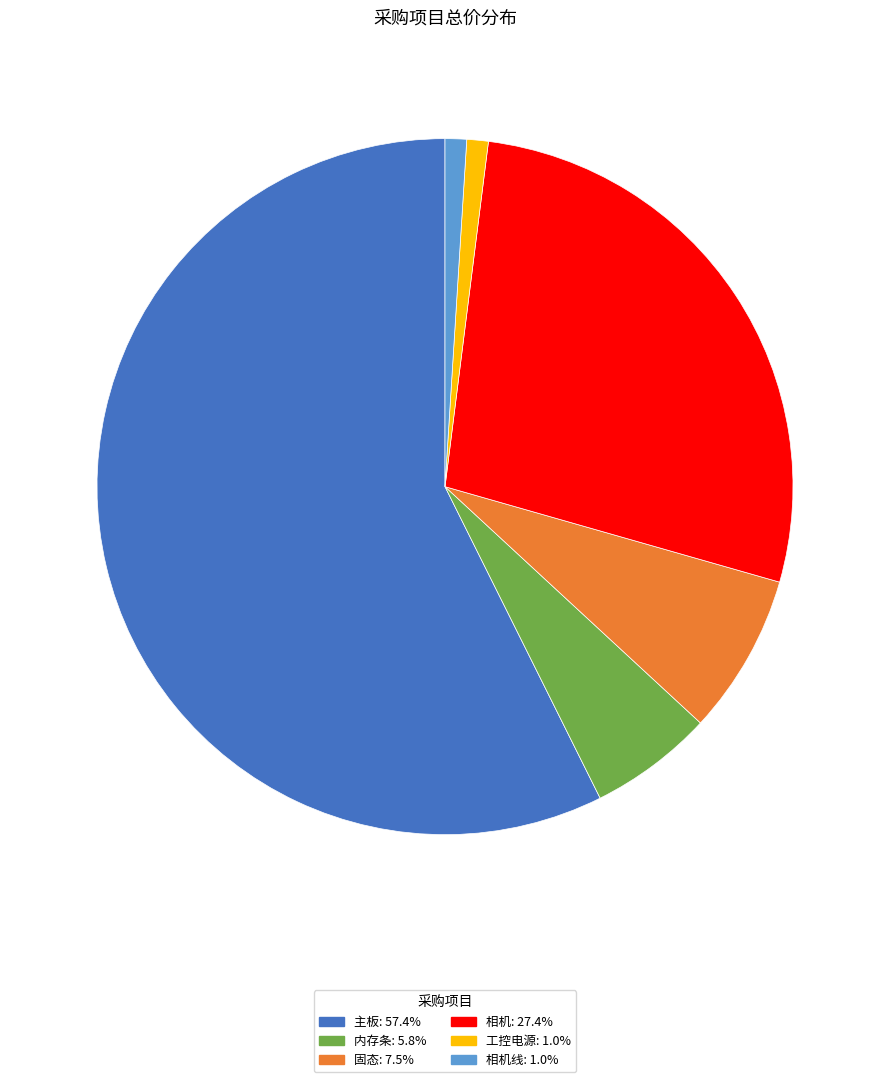

Is there any slice that represents more than half of the pie?

Yes